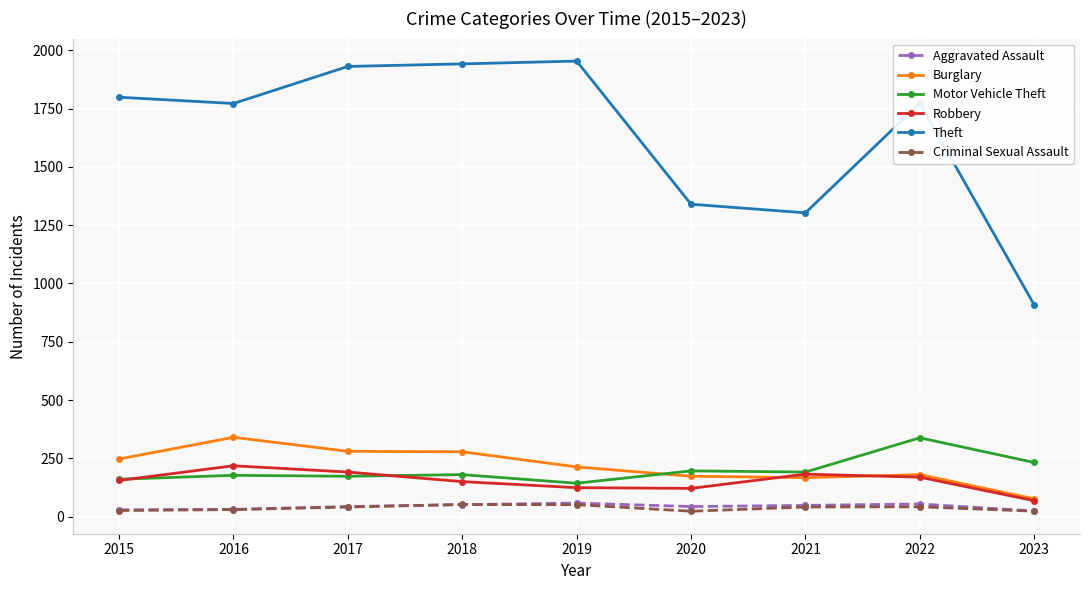

What is the value of the Robbery point at the 6th from the left?

121